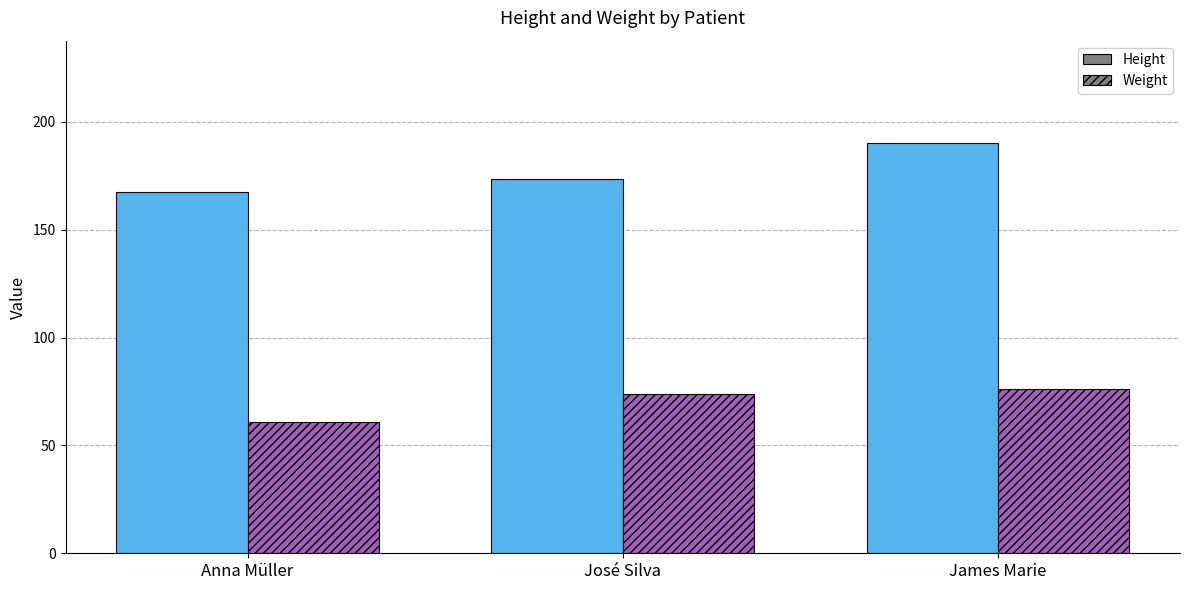

At which category is the sum across all series the highest?

James Marie